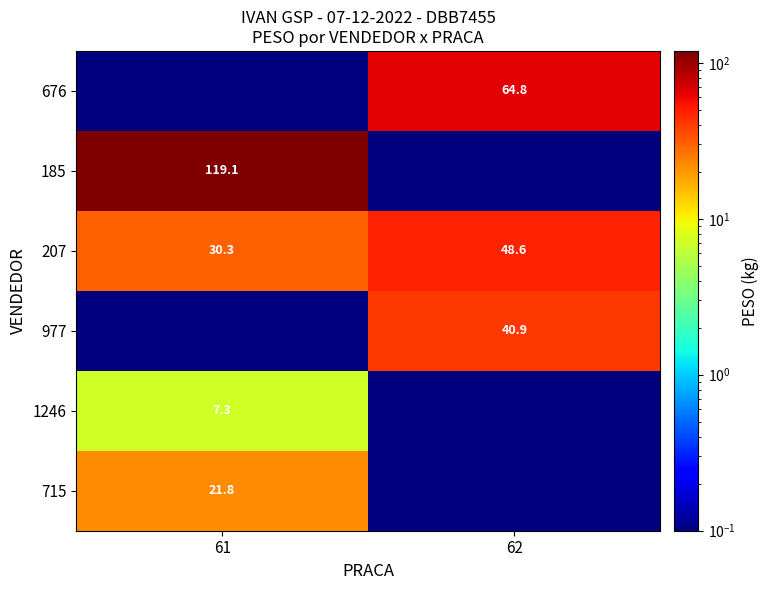

What is the difference between the maximum and minimum values in the 207 series?

18.3